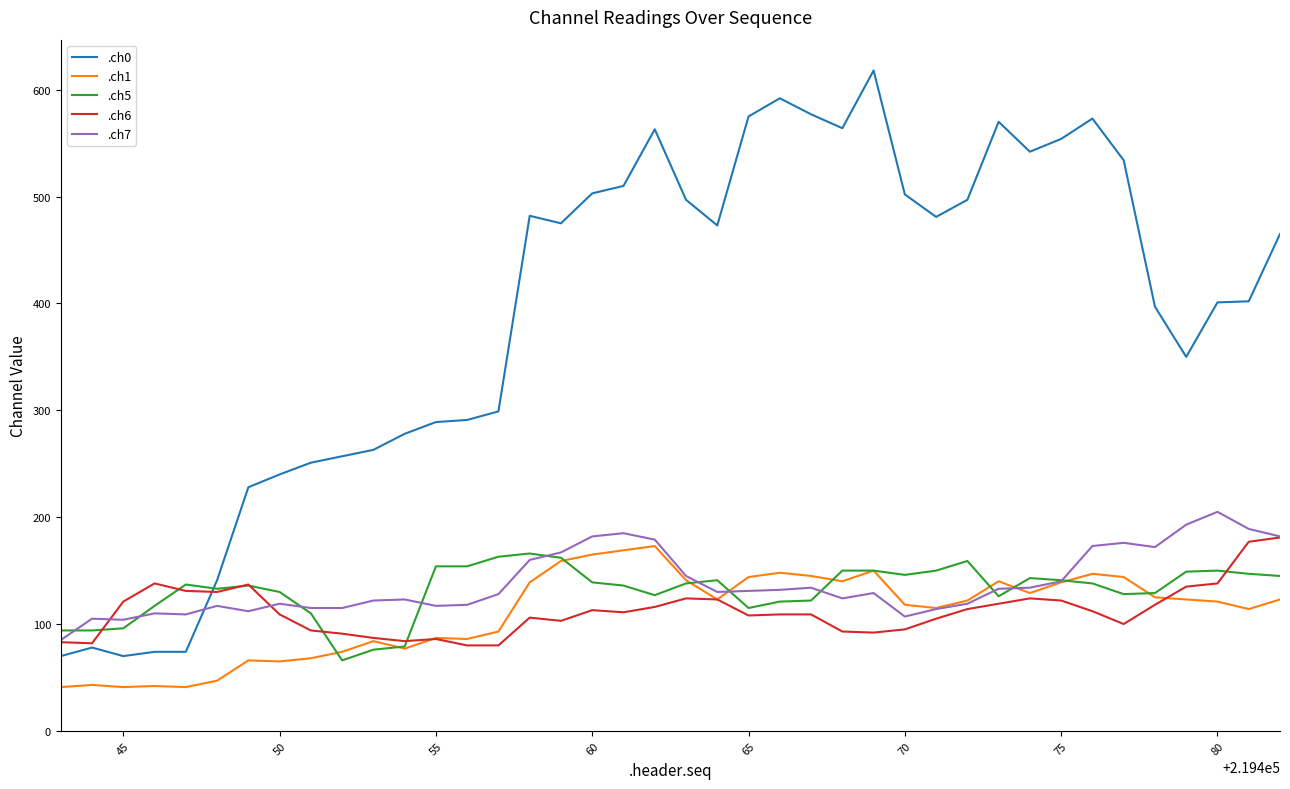

Which series has the widest spread of values?

.ch0